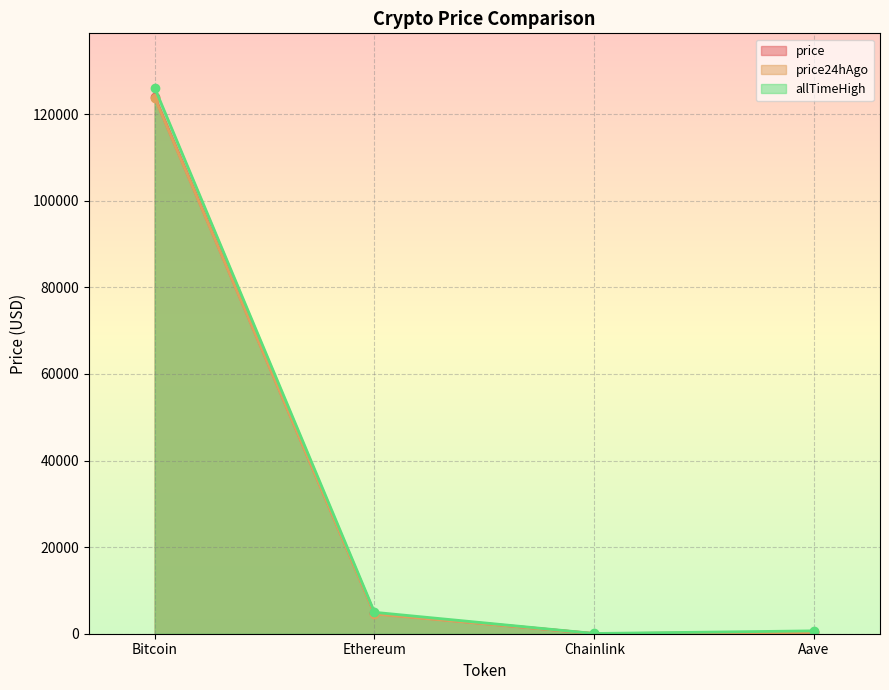

Which has a higher value, Bitcoin or Ethereum?

Bitcoin